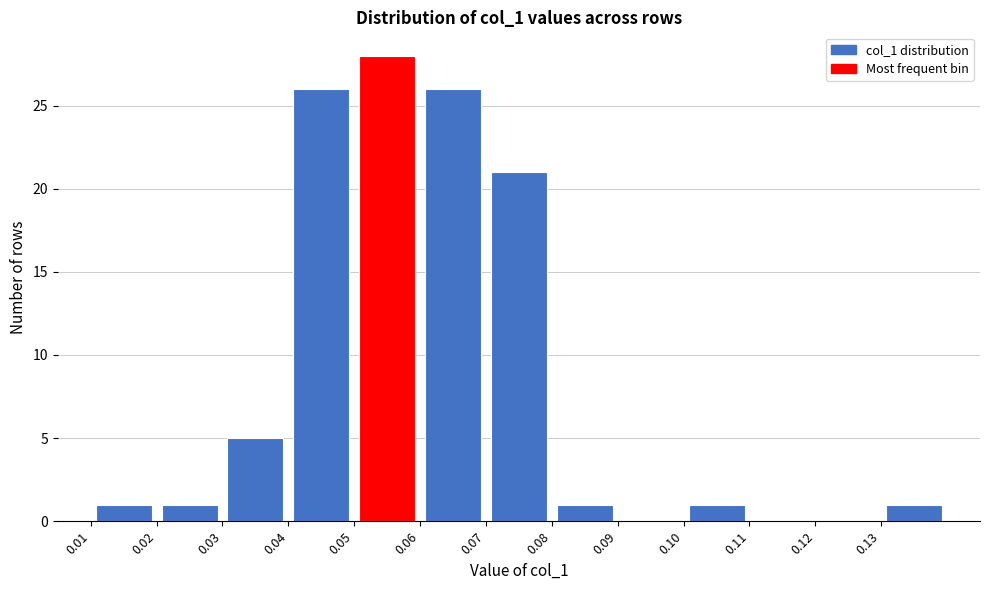

Over which range of the x-axis is the bar tallest?

0.05 to 0.06